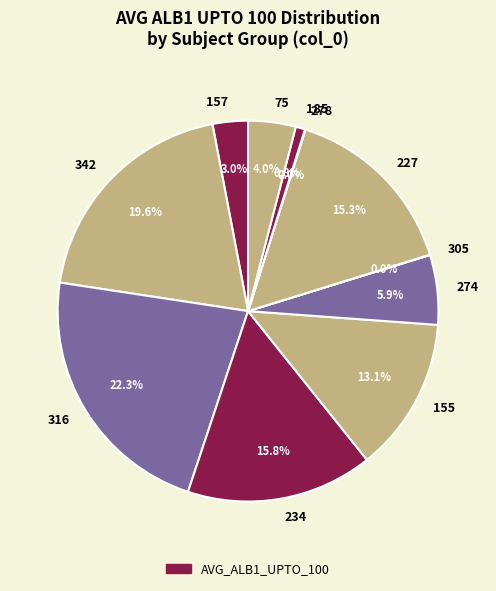

Does 316 account for over 50% of the chart?

No